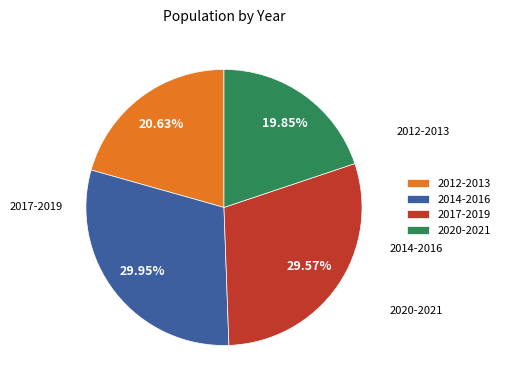

To the nearest percent, what is the difference between the largest and smallest slice percentages?

10%